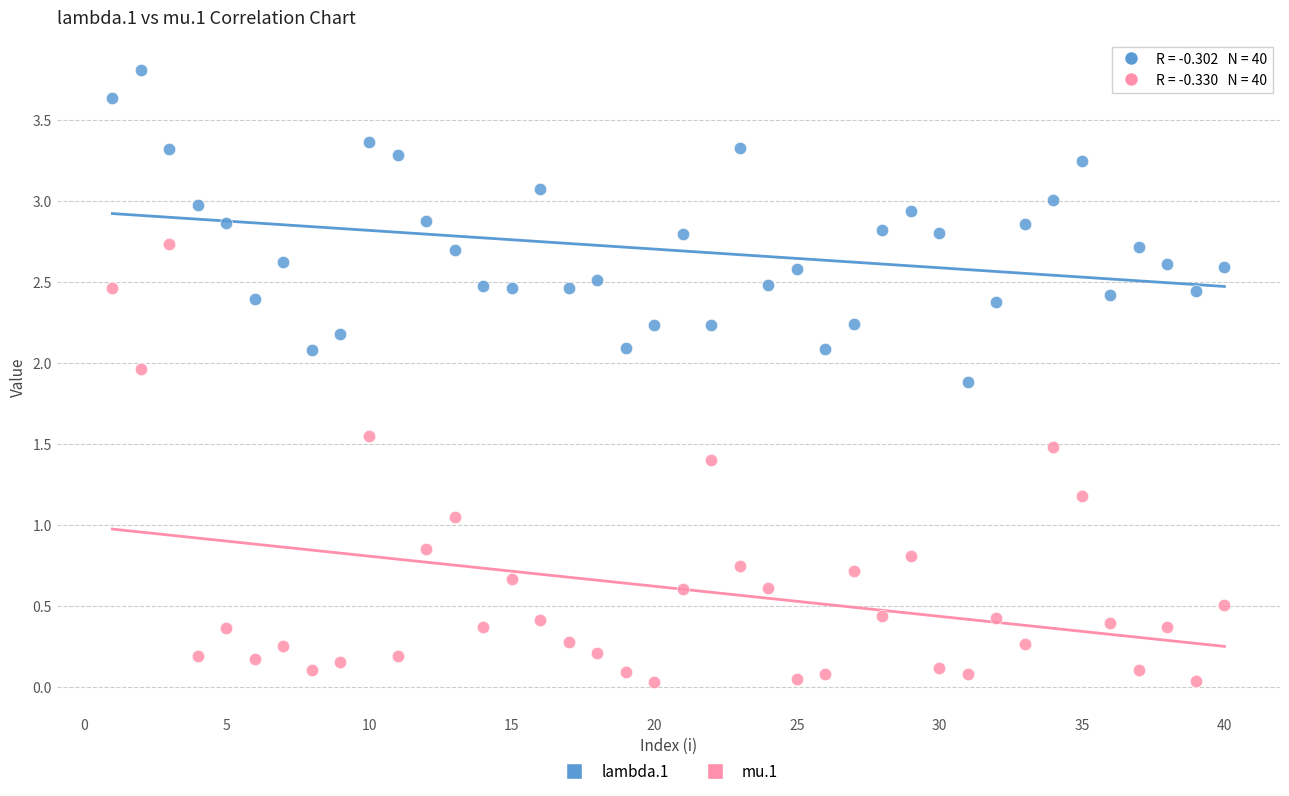

Which series has the largest Y range (max minus min)?

mu.1